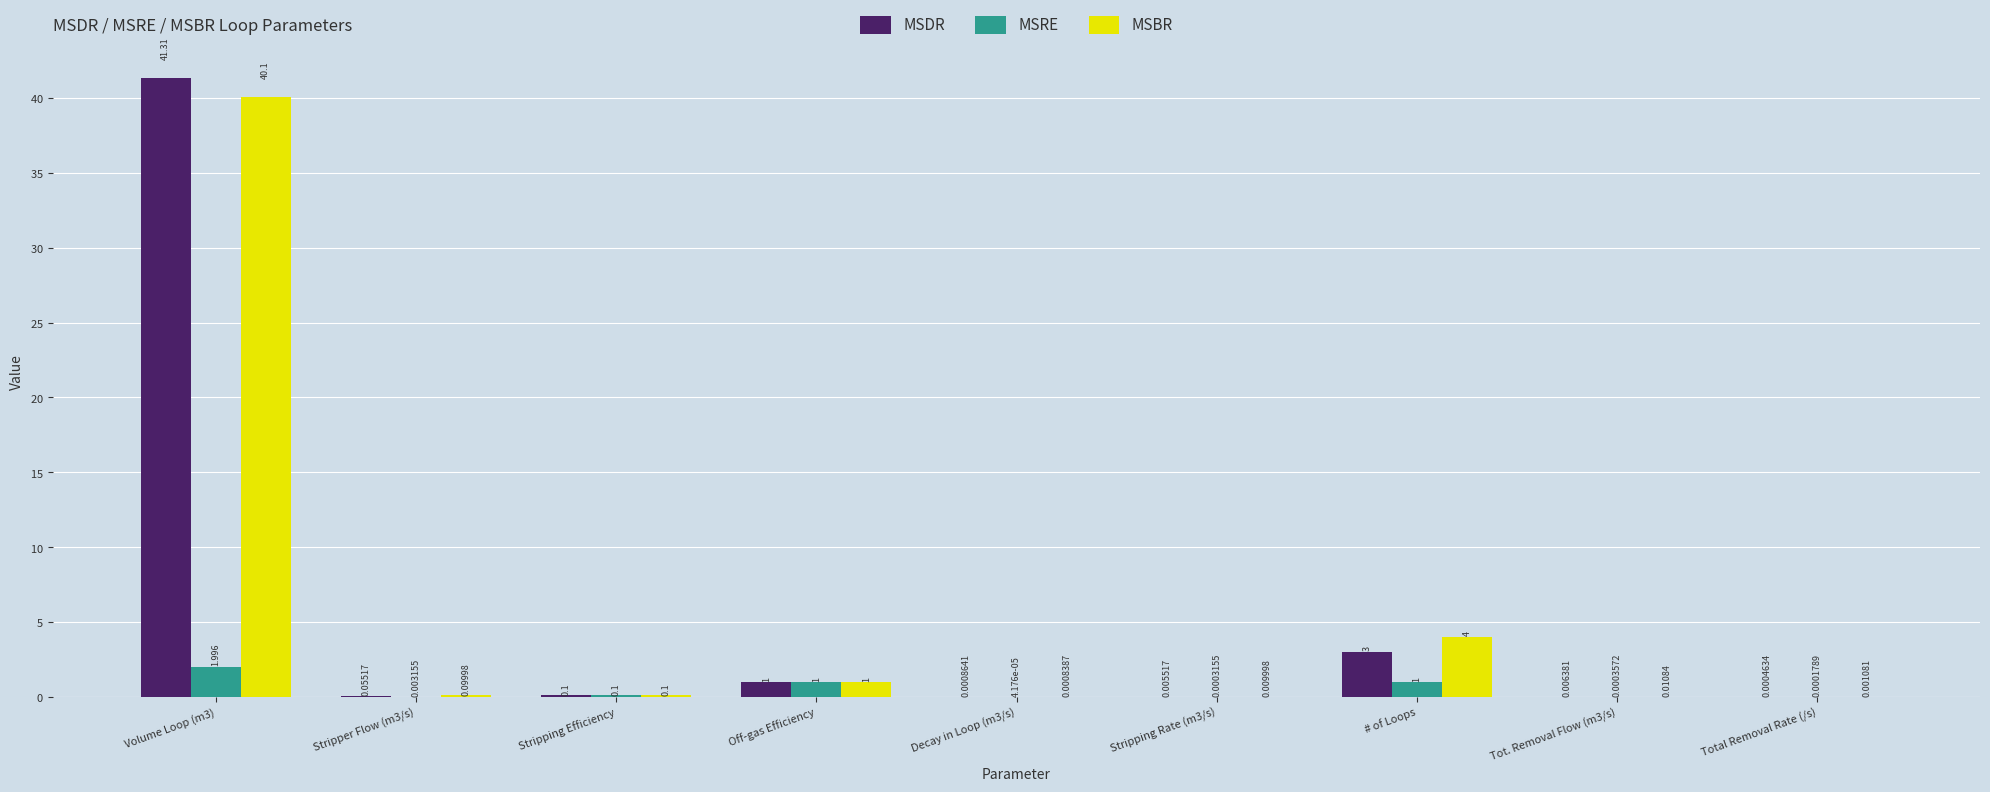

Between Volume Loop (m3) and Decay in Loop (m3/s), which series saw the biggest shift?

MSDR